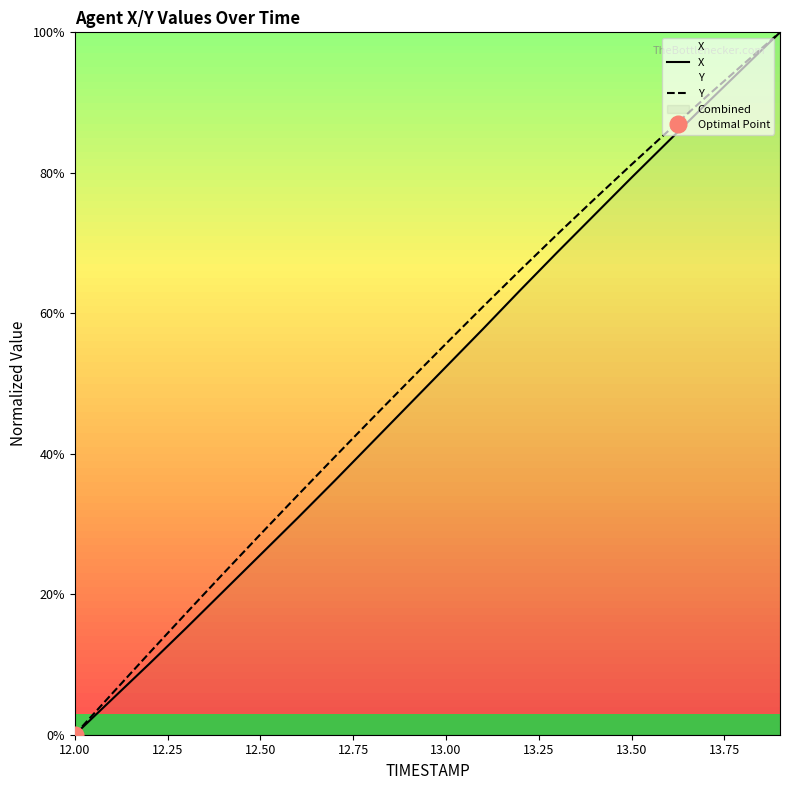

True or false: Y has more than 0 points higher than both neighbors.

False